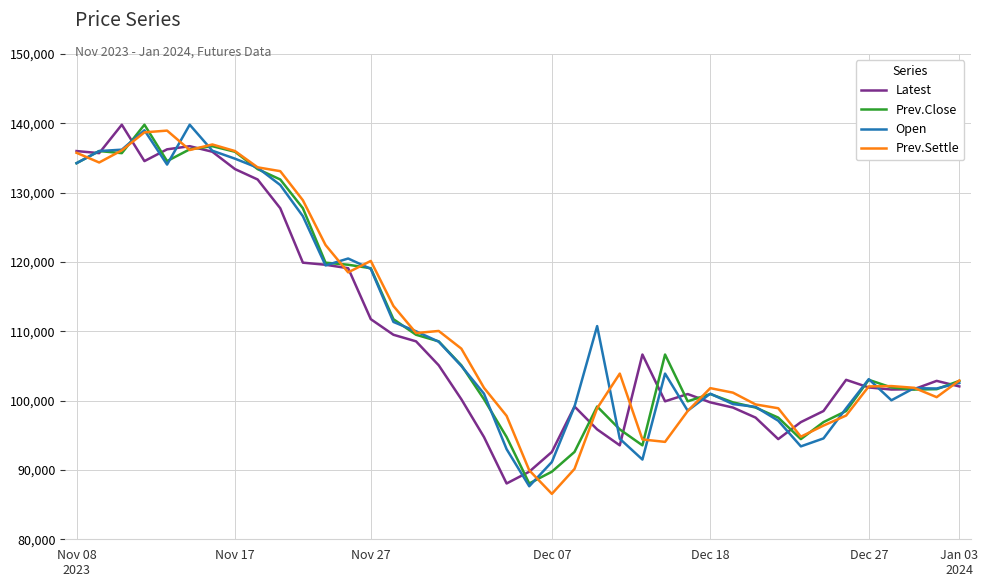

Is this an area chart (filled region under the line)?

No